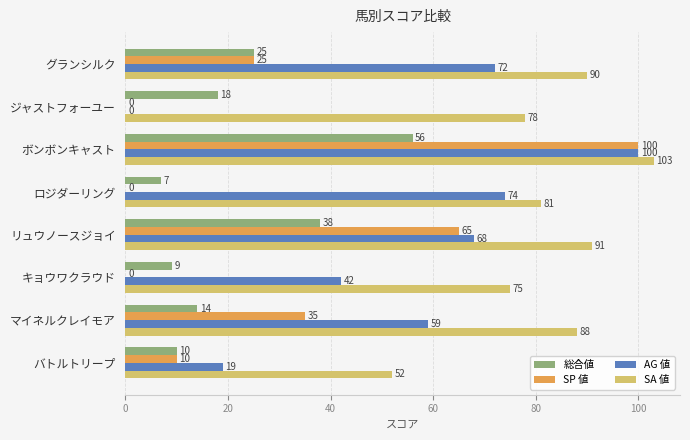

At which category is the sum across all series the highest?

ボンボンキャスト